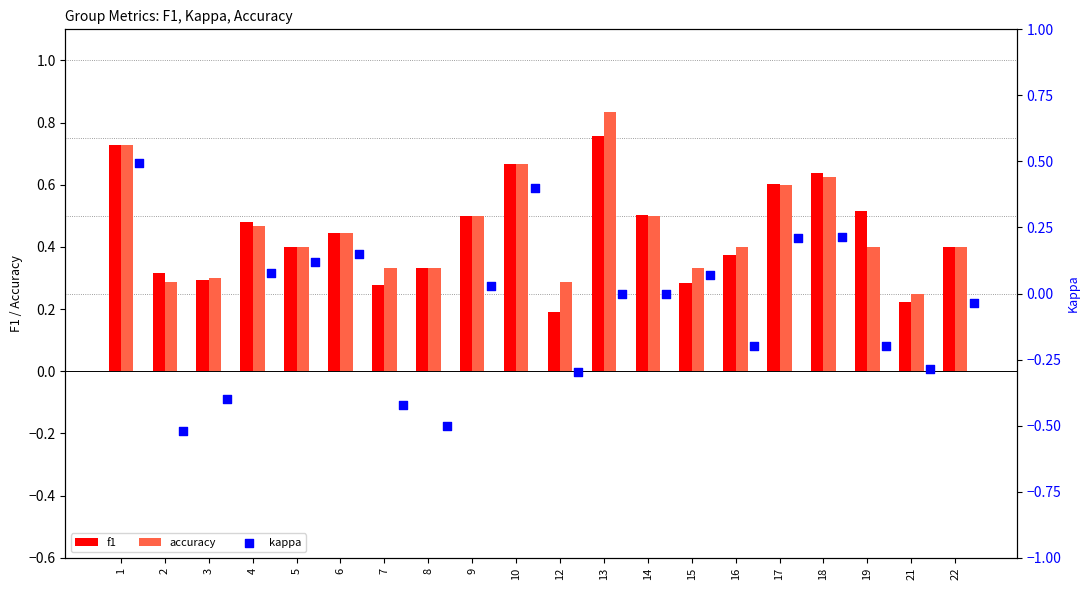

At how many categories does at least one series exceed 0?

20